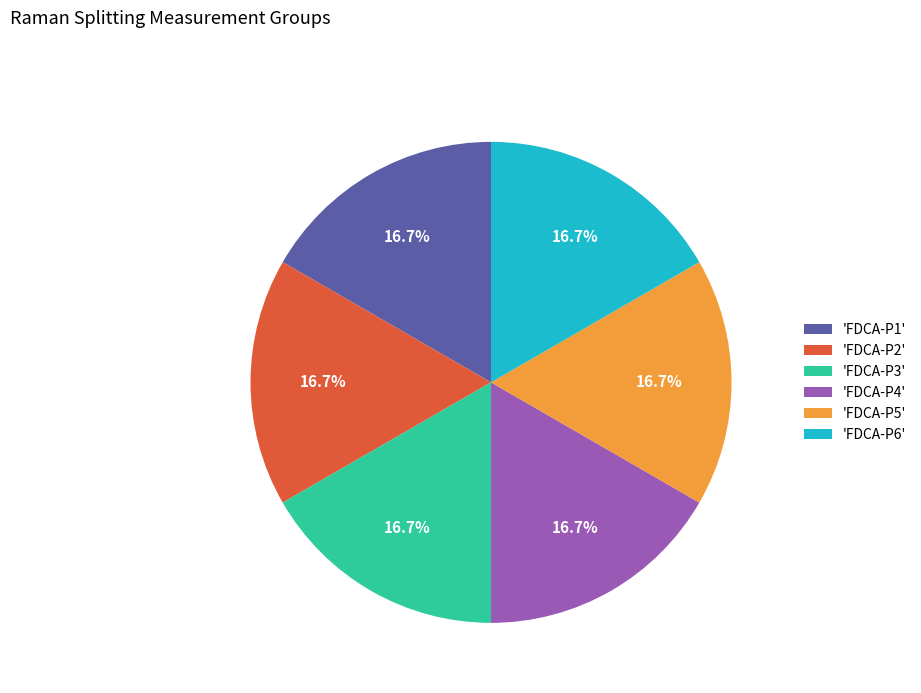

Do 'FDCA-P2' and 'FDCA-P6' together represent more than half of the pie?

No